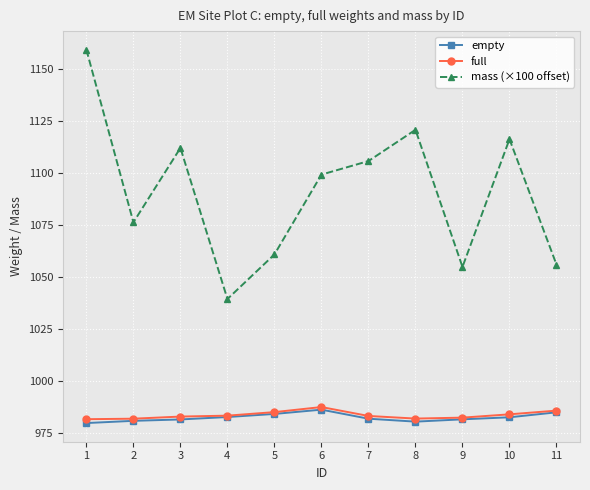

Which series has the widest spread of values?

mass (×100 offset)